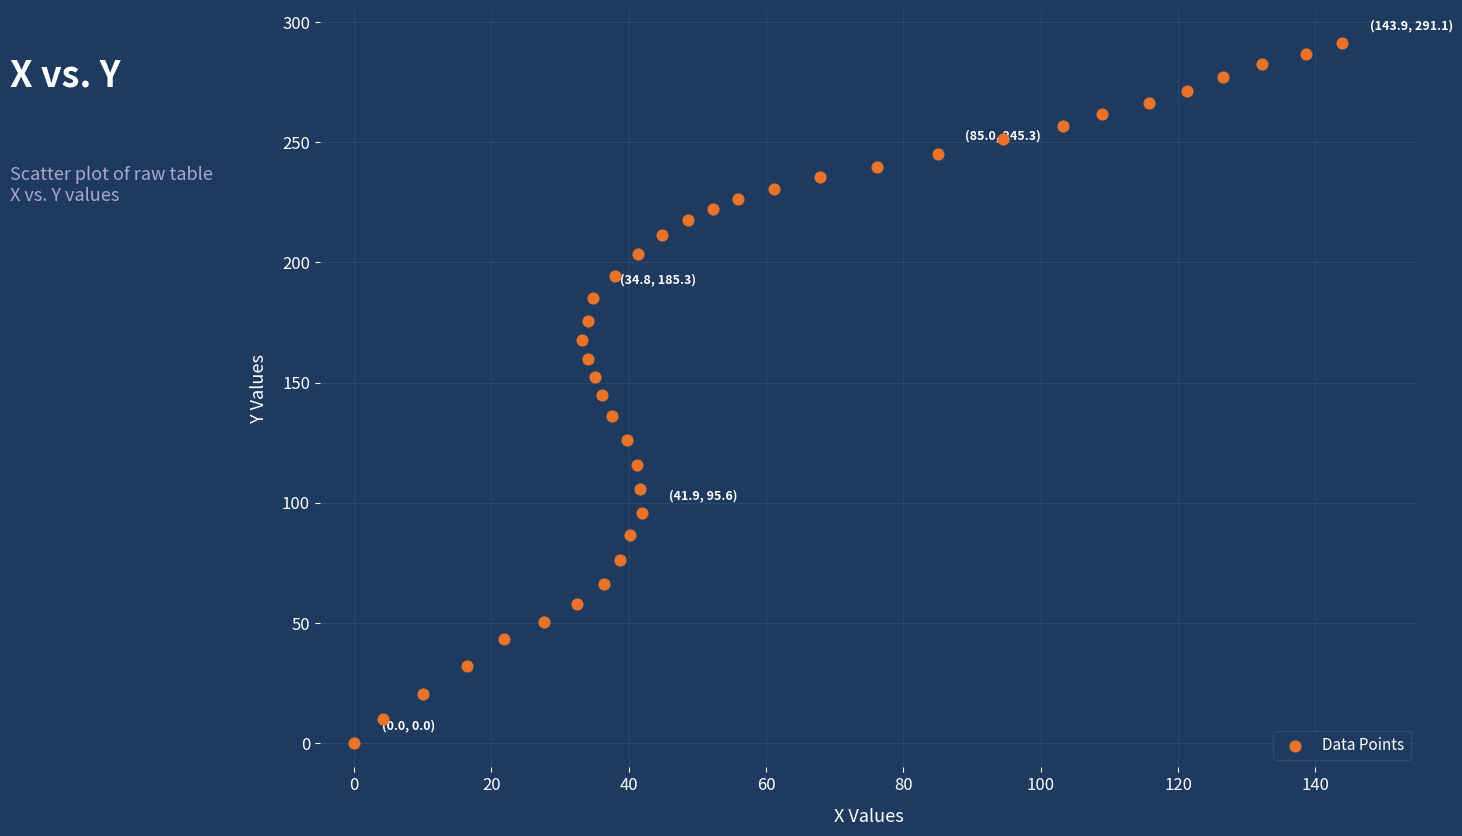

What is the range of X values (max minus min)?

143.9